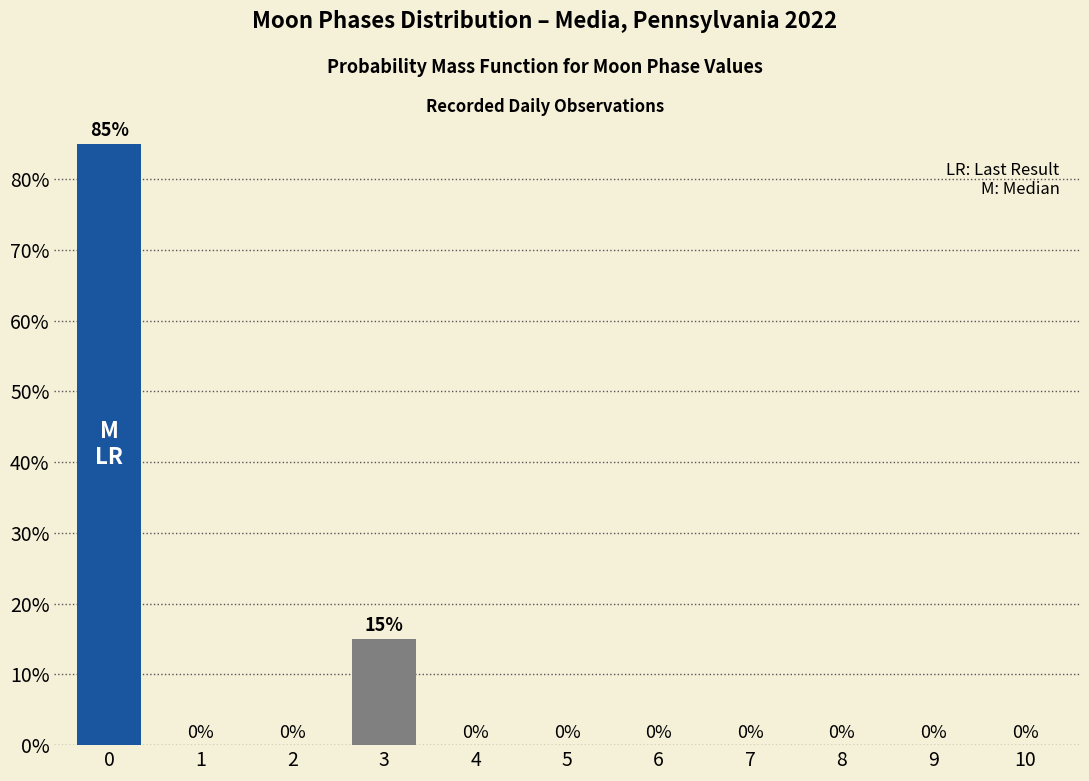

Reading right to left, what are all the values shown in this chart?

10=0	9=0	8=0	7=0	6=0	5=0	4=0	3=15	2=0	1=0	0=85